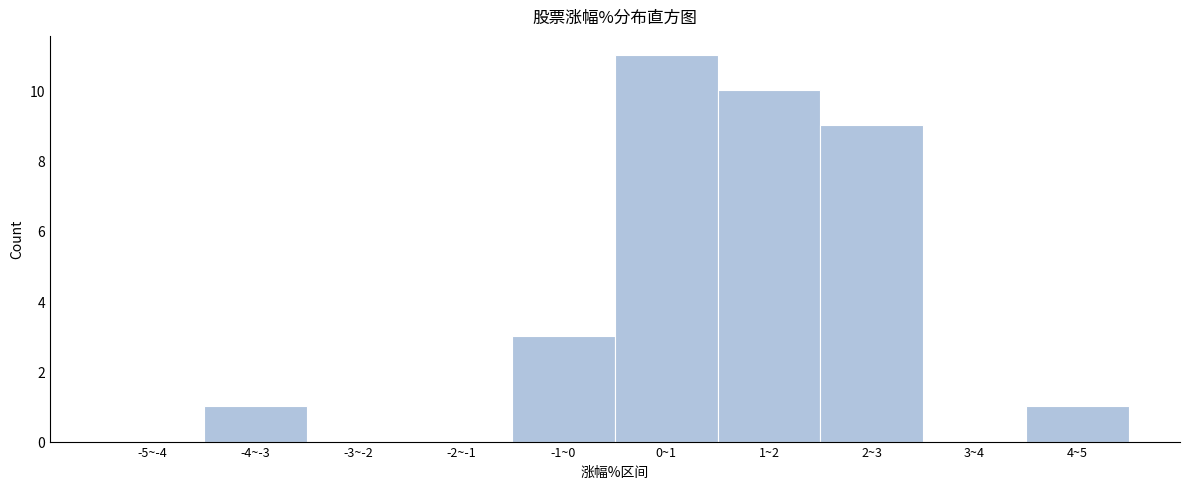

Reading left to right, list all the values displayed in this chart.

-5~-4=0	-4~-3=1	-3~-2=0	-2~-1=0	-1~0=3	0~1=11	1~2=10	2~3=9	3~4=0	4~5=1